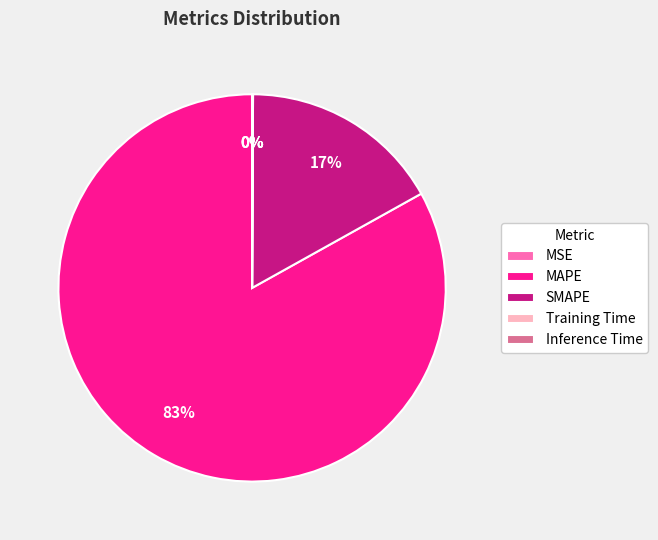

Is there a majority slice in this chart?

Yes